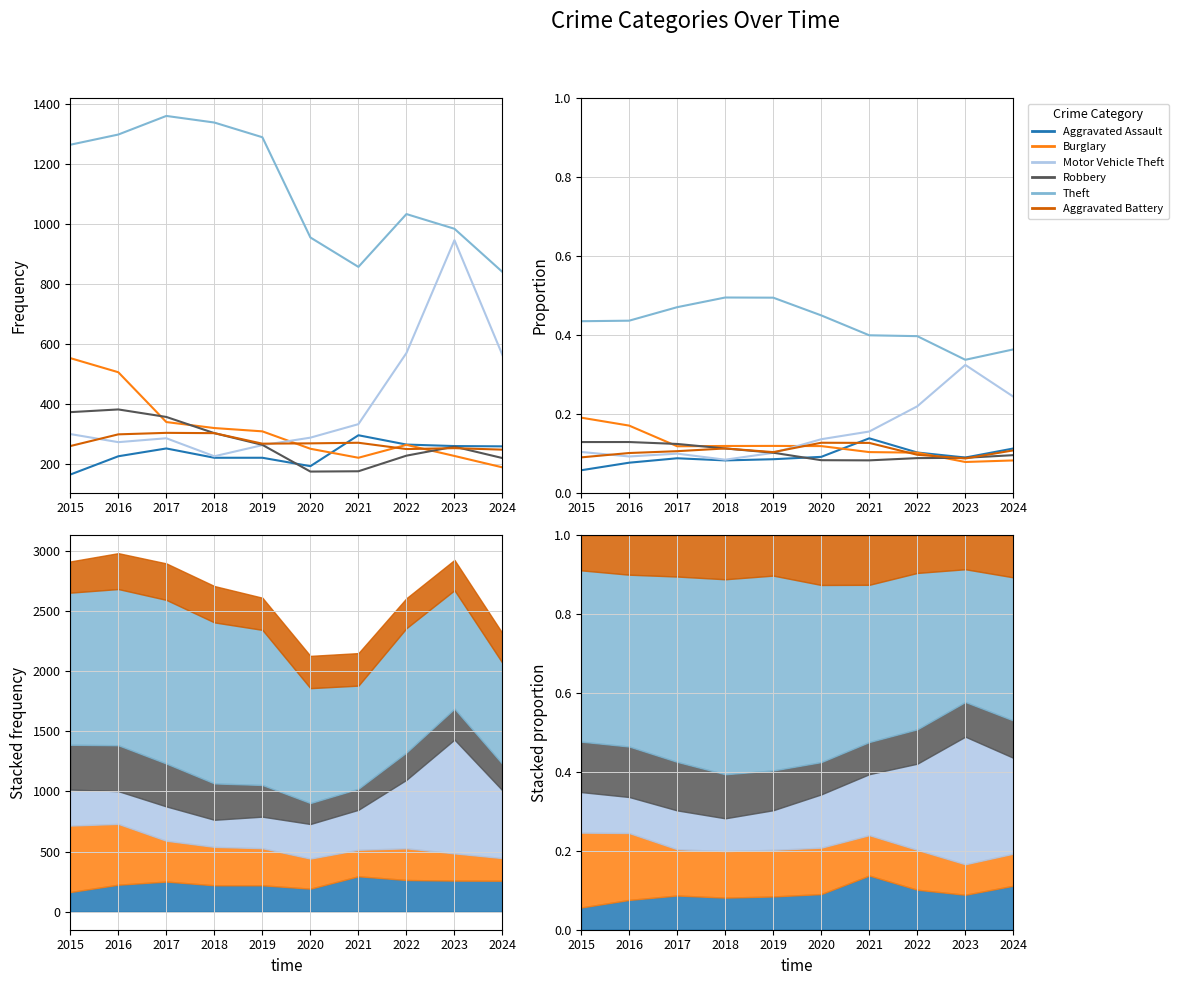

Is this an area chart (filled region under the line)?

No